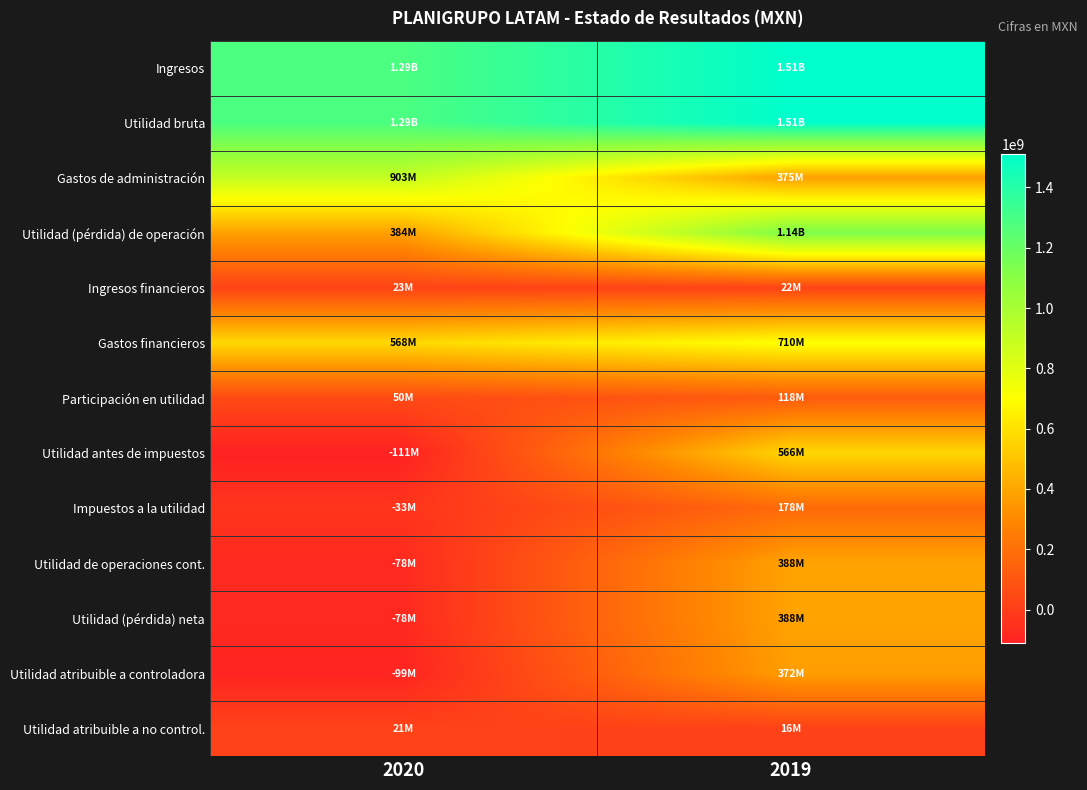

Count the number of categories in the chart.

2